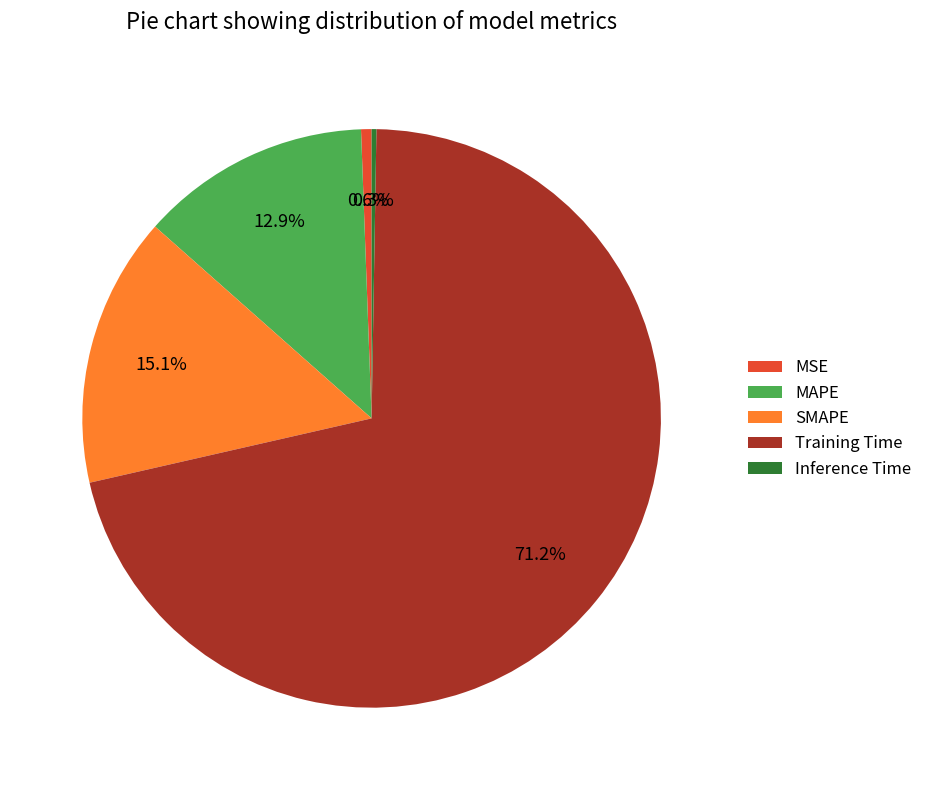

Does Training Time account for over 50% of the chart?

Yes